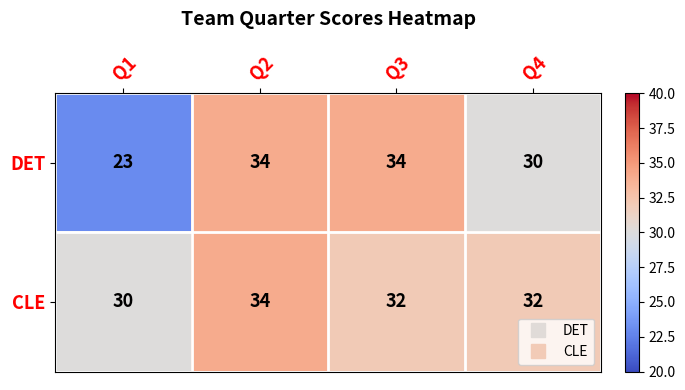

True or false: CLE has a value of 45 at Q3.

False